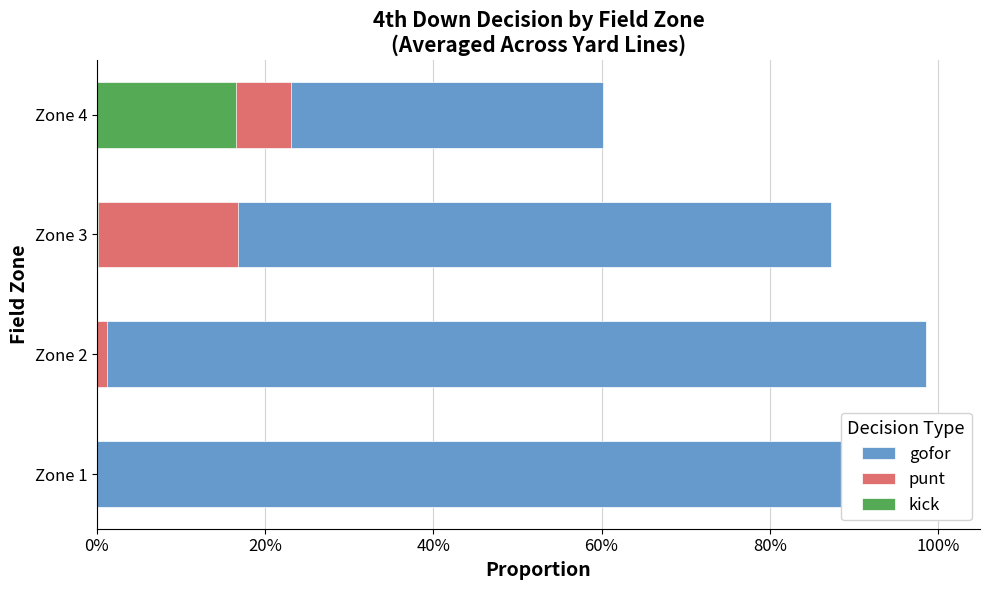

Count the number of data series in this chart.

3